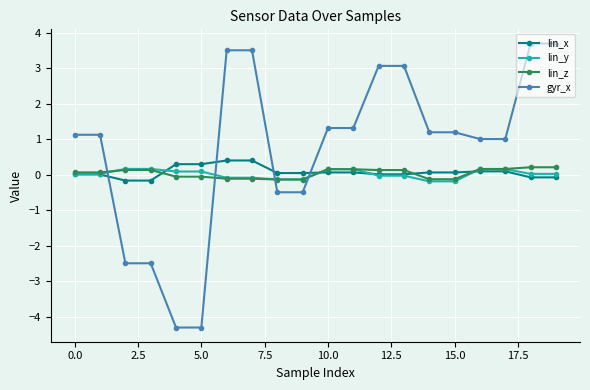

What is the value of the gyr_x point at the 16th from the left?

1.2